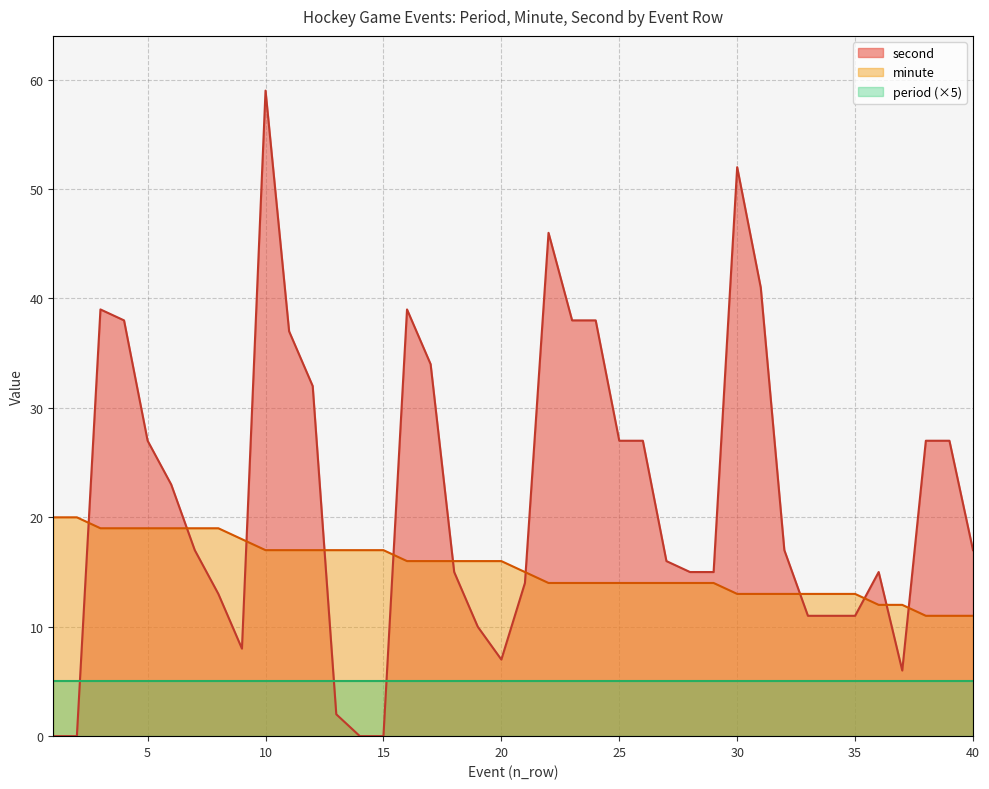

At how many categories does at least one series exceed 13?

36